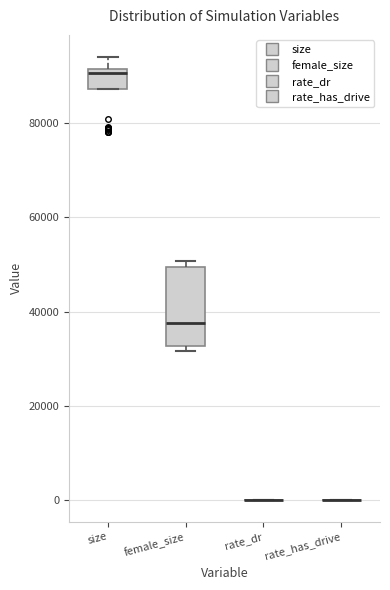

Where does the median line of the box for size sit on the y-axis? The values are not printed on the chart, so give them approximately, as read against the axis.

90000